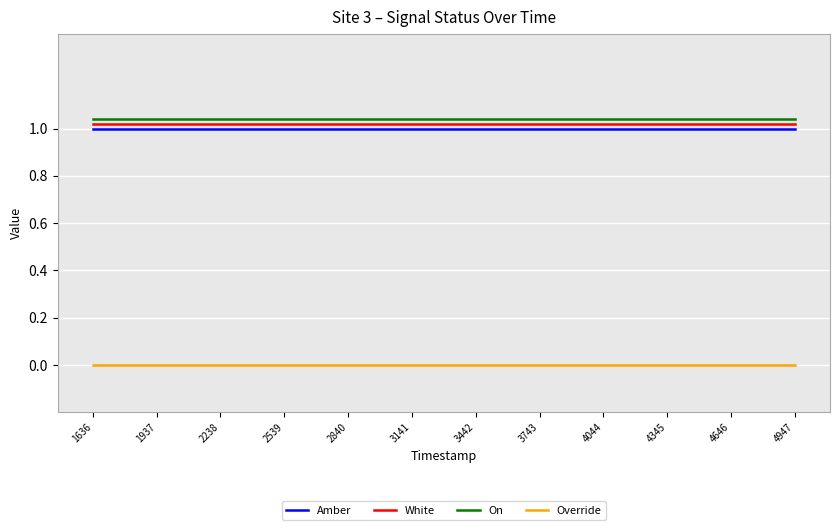

True or false: White and On cross at least once.

False